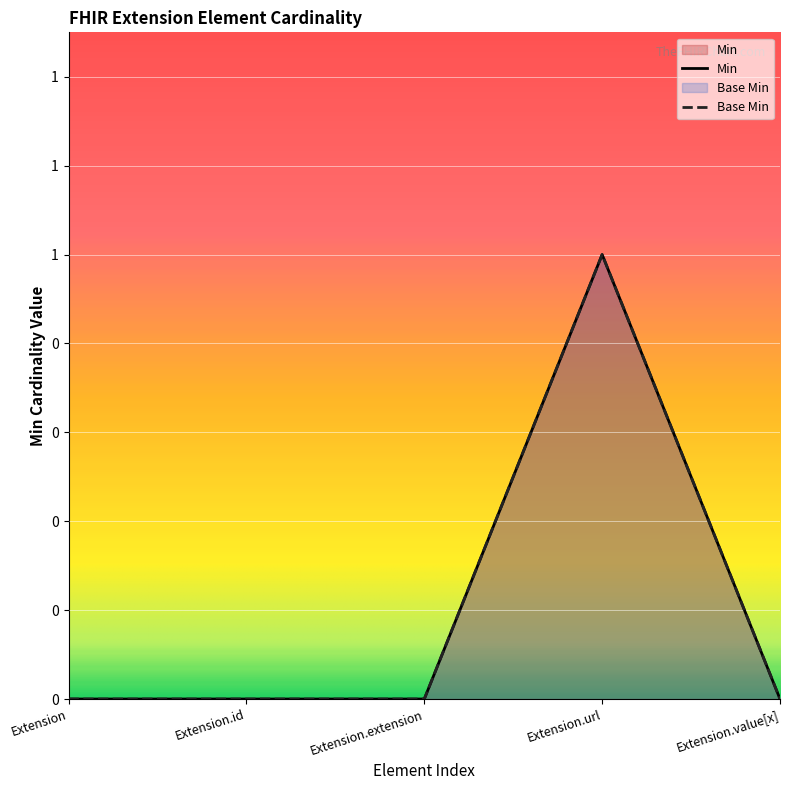

Which series has the largest total across all categories?

Min